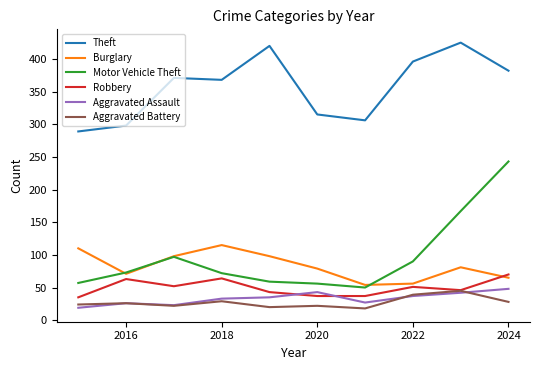

Which series has the largest range (max minus min)?

Motor Vehicle Theft